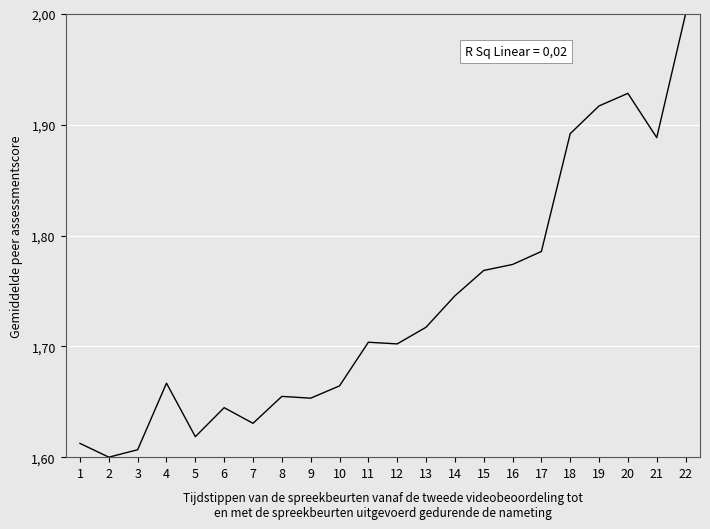

How many interior local peaks (higher than both neighbors) does the data have?

5